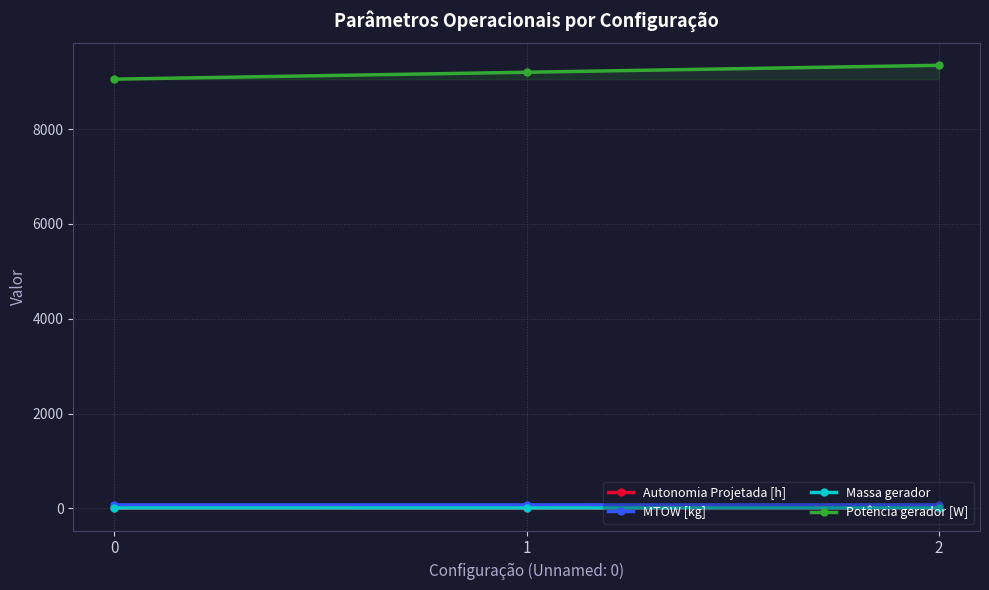

What is the difference between the maximum and second lowest values in the Massa gerador series?

0.2